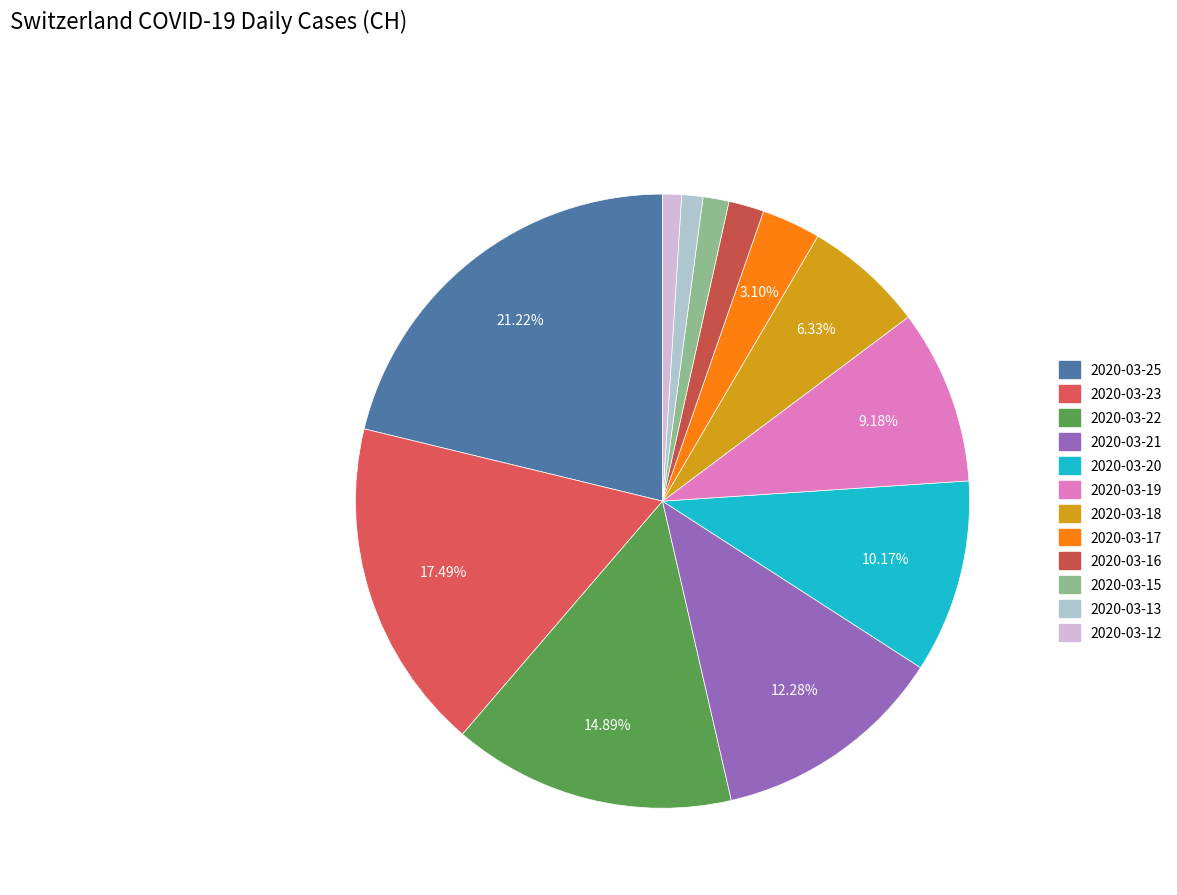

Which slice is the smallest?

2020-03-12